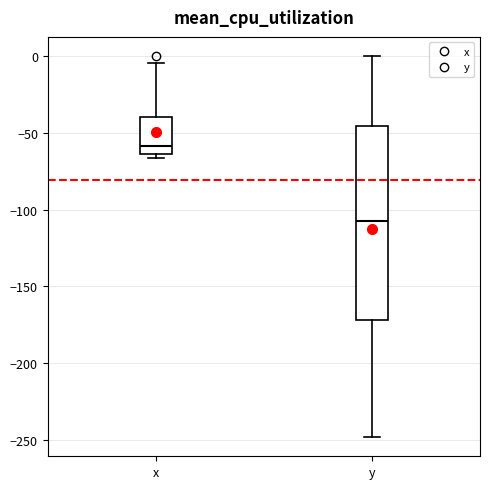

Where is the upper edge of the box for y on the y-axis? The values are not printed on the chart, so give them approximately, as read against the axis.

-45